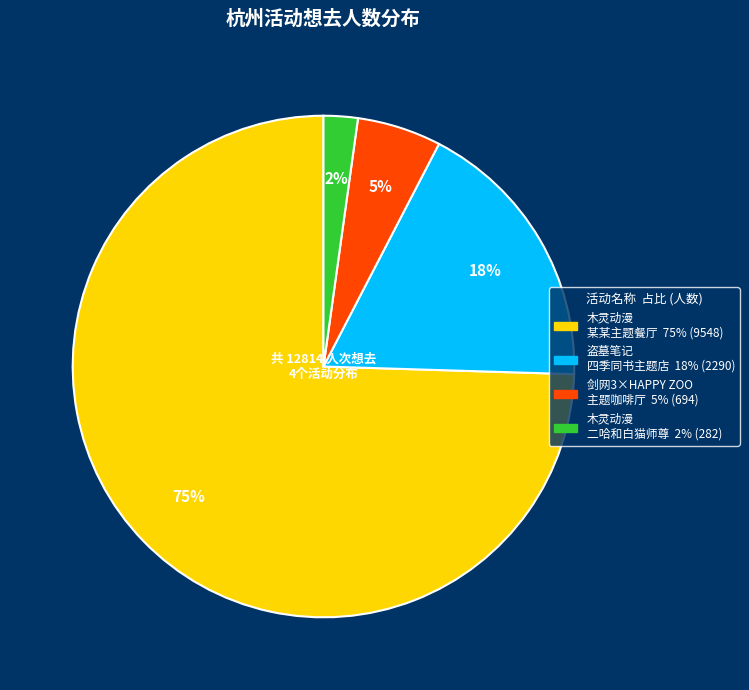

To the nearest percent, what is the average slice percentage?

25%